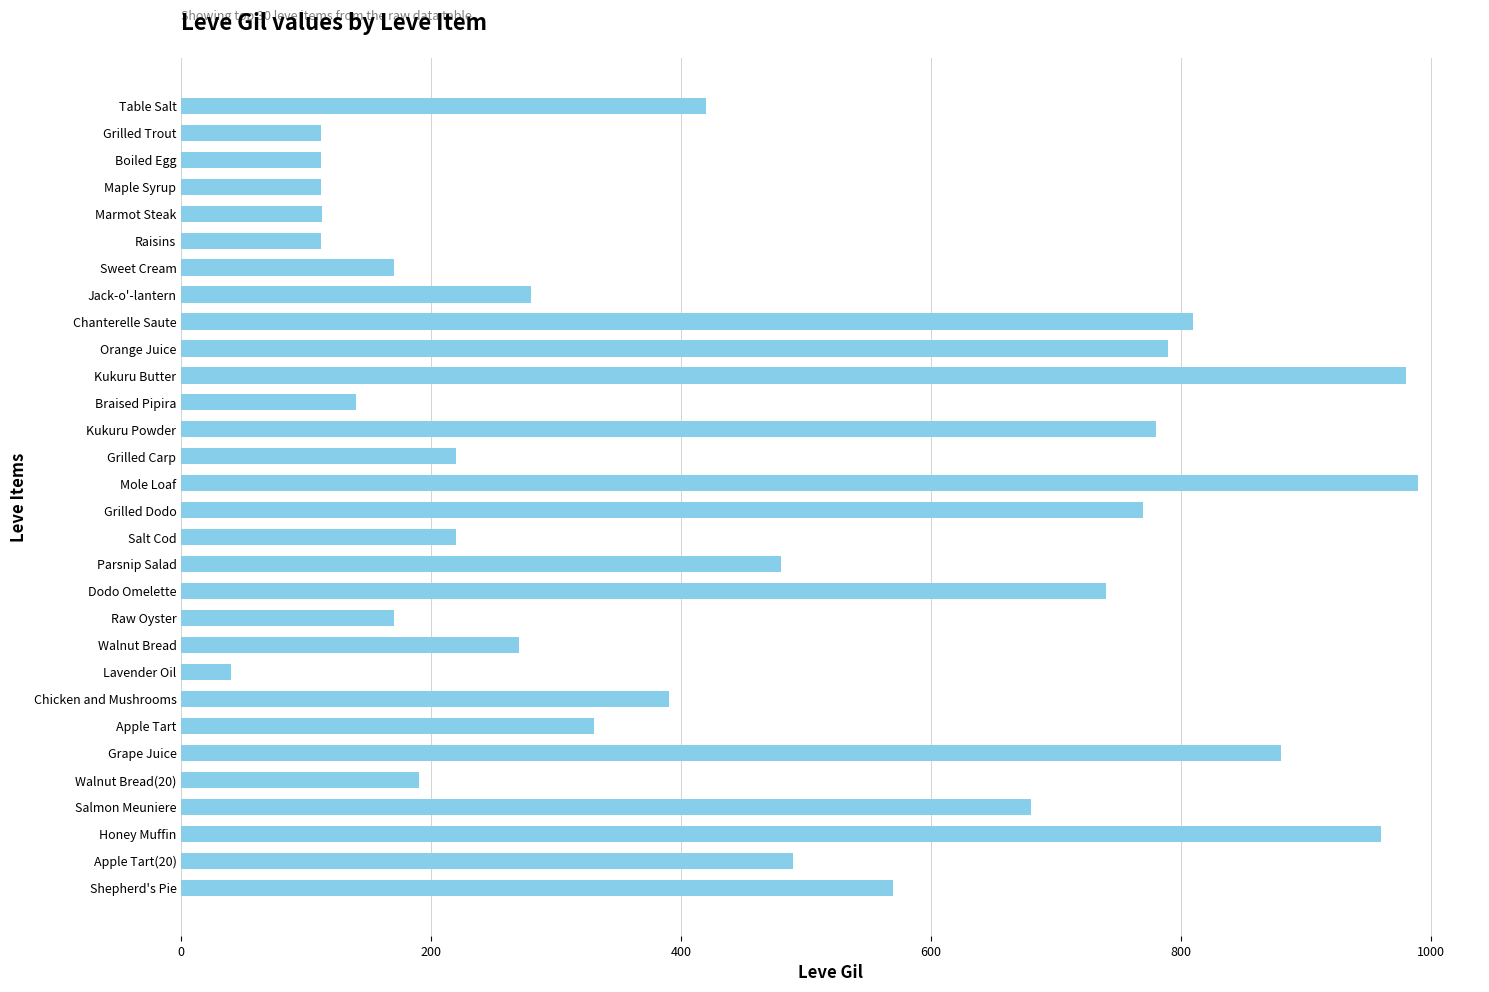

How many bars are there in total?

30